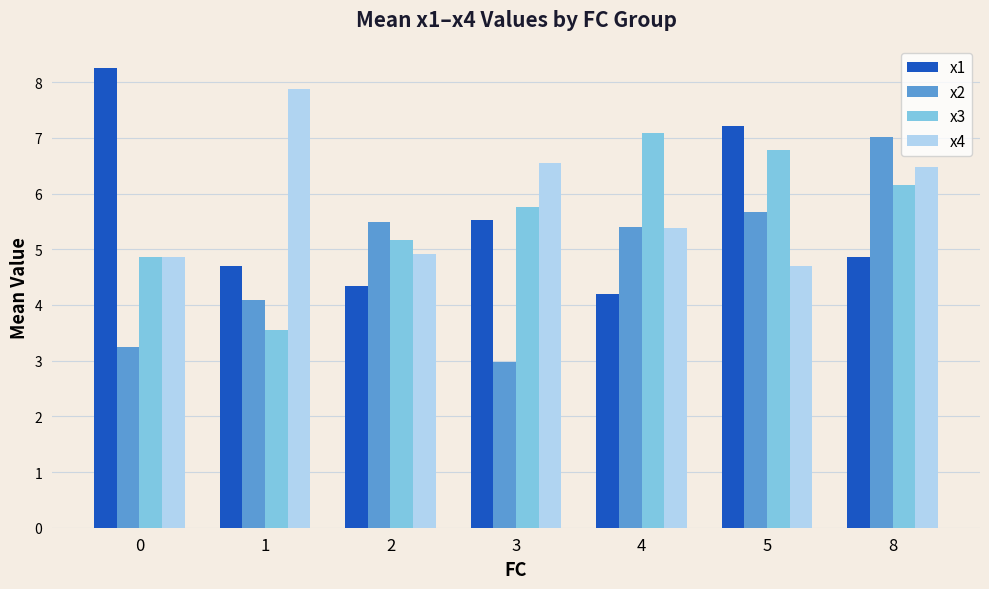

What is the difference between the highest and lowest values at 4?

2.9